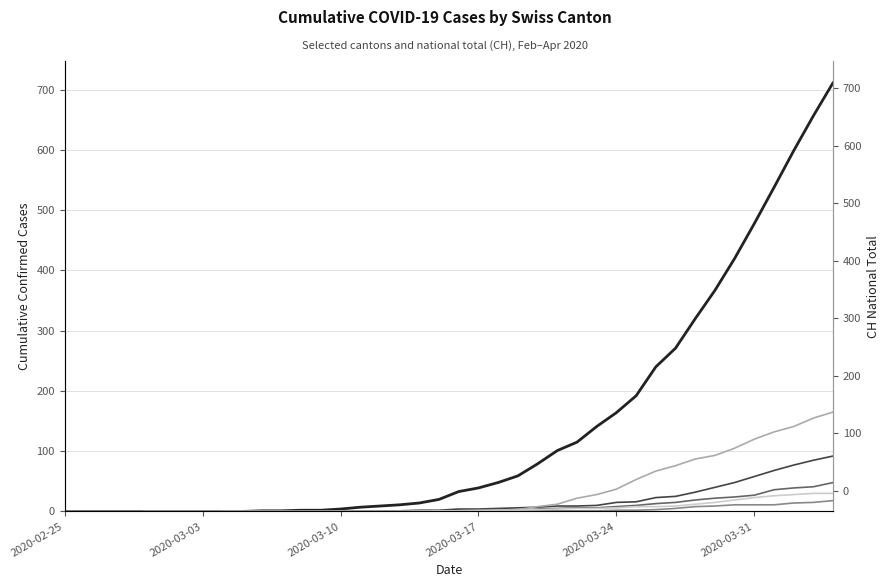

What is the difference between the maximum and minimum values in the GR series?

30.0